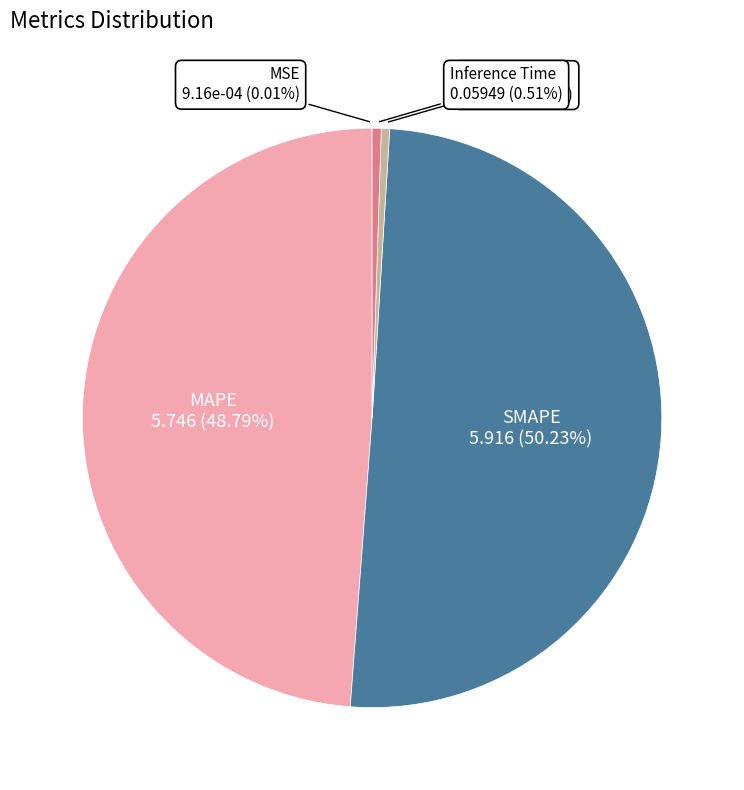

Do SMAPE and Inference Time together represent more than half of the pie?

Yes